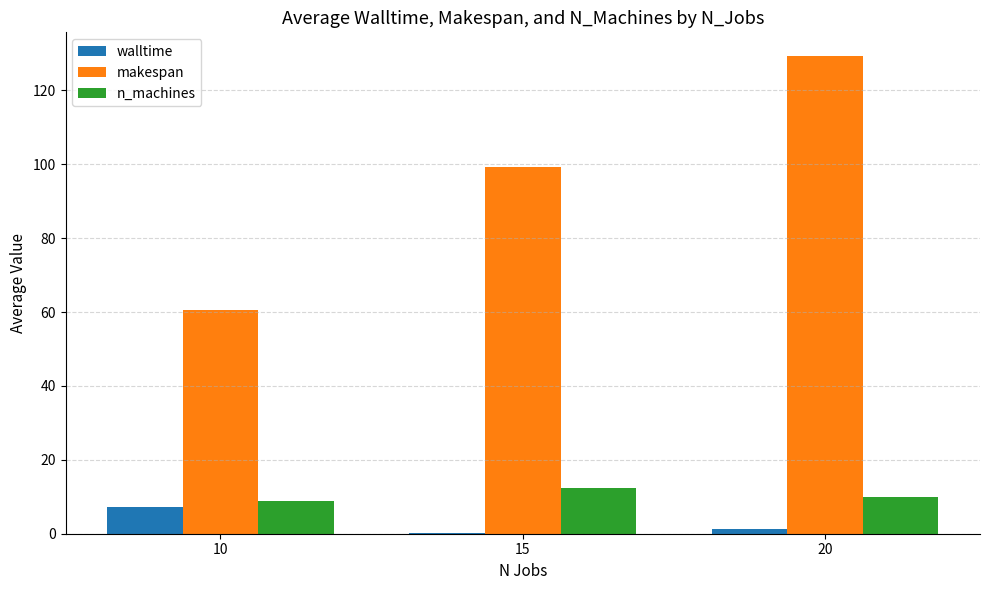

How many categories are shown in the chart?

3